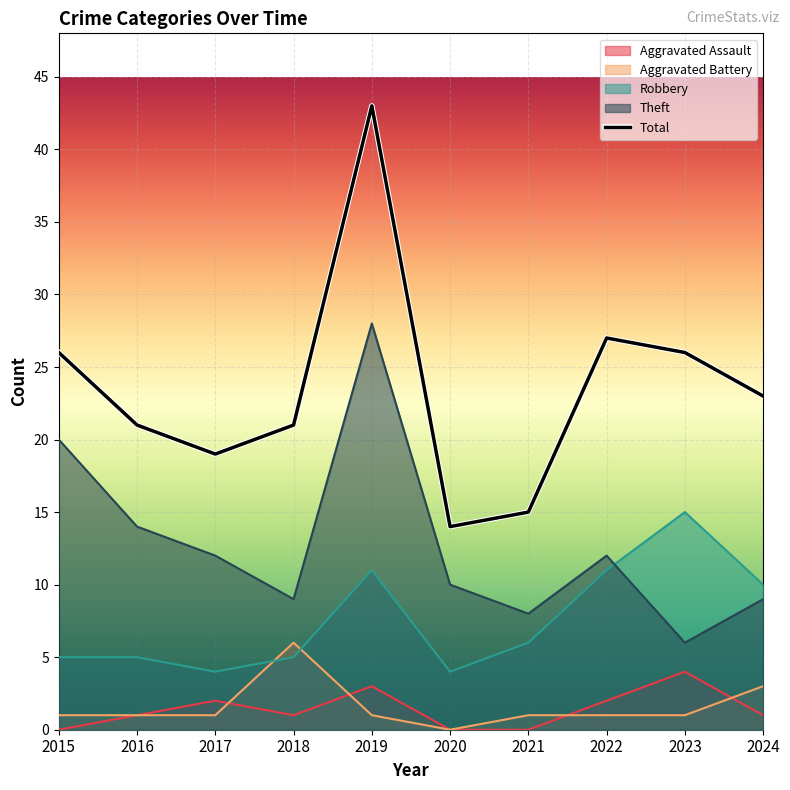

At how many categories does at least one series exceed 26?

2